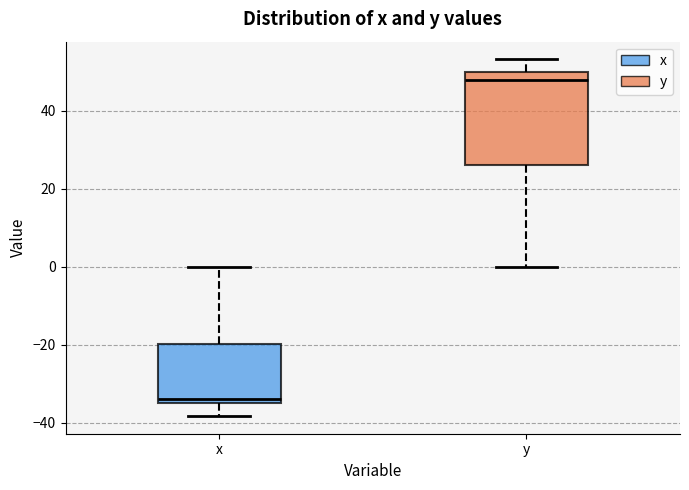

Where does the lower whisker of the box for y end on the y-axis? The values are not printed on the chart, so give them approximately, as read against the axis.

0